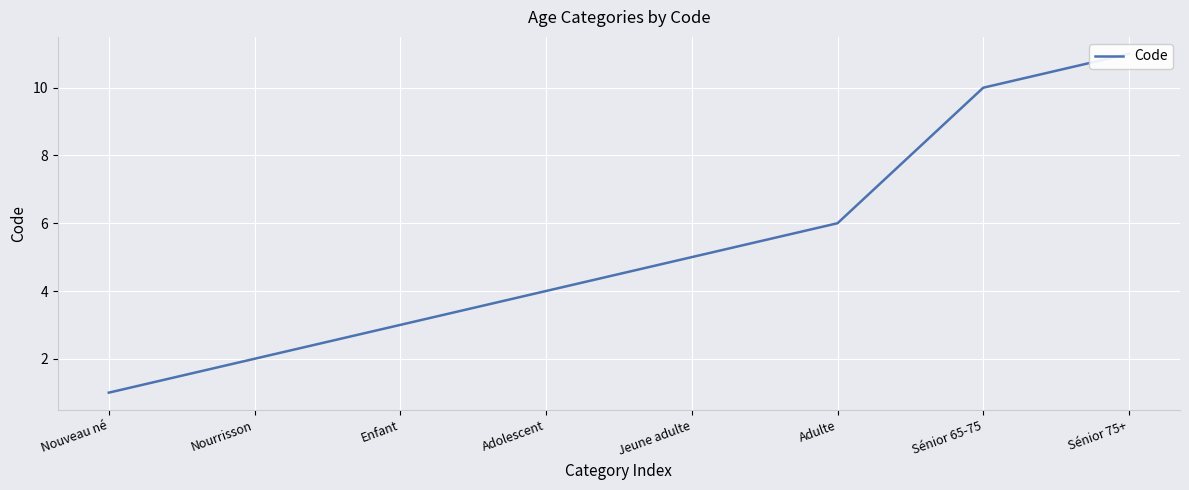

The chart shows a value of 1 at Enfant. True or false?

False